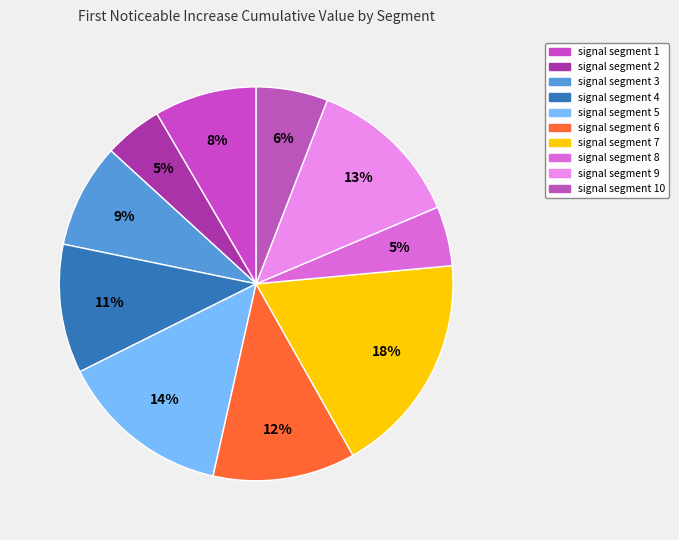

Between signal segment 7 and signal segment 8, which is larger?

signal segment 7